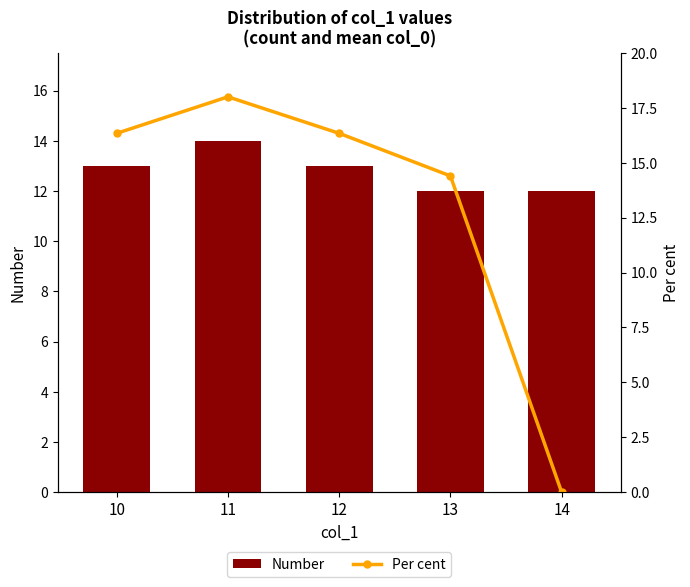

Which label corresponds to the largest value in the chart?

11